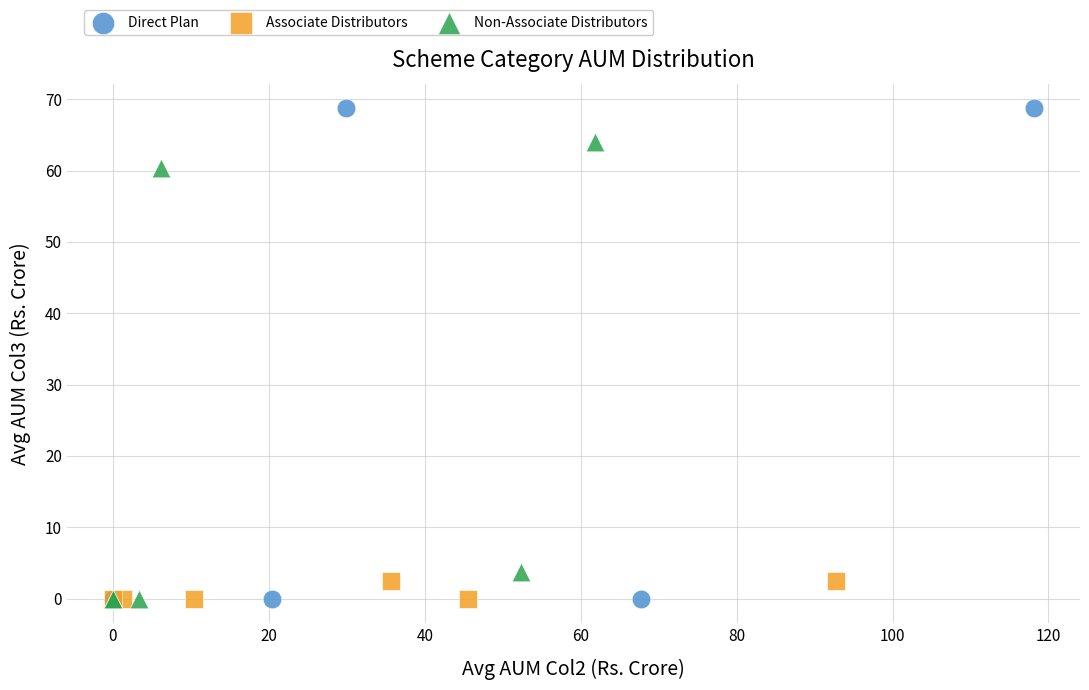

Which series reaches the maximum Y coordinate?

Direct Plan